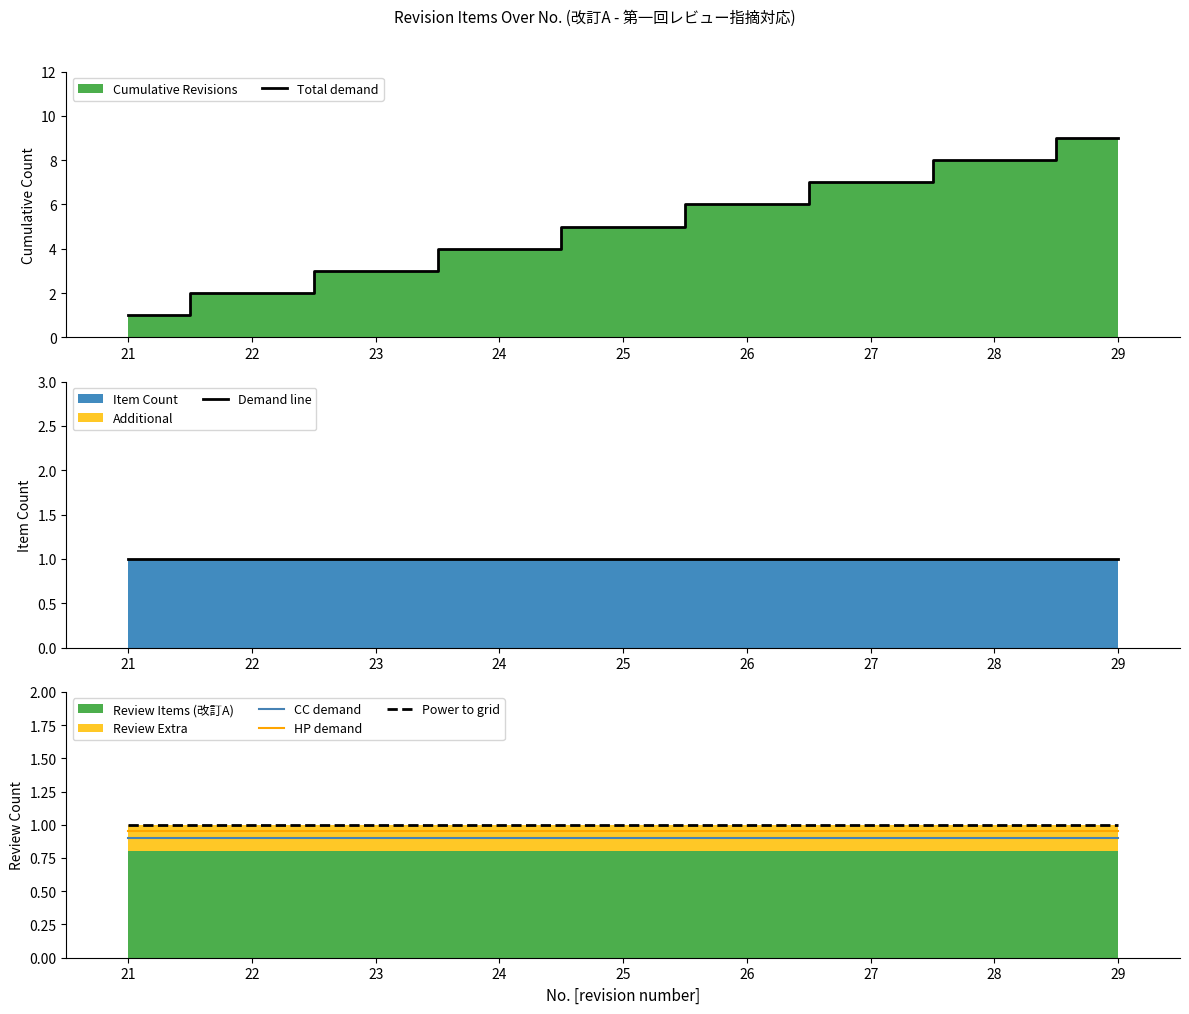

What is the greatest value displayed?

9.0